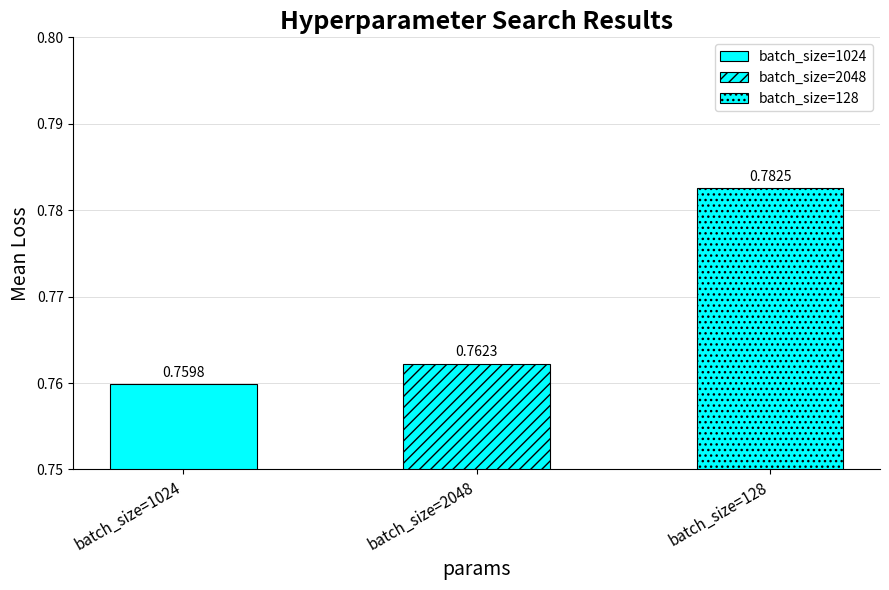

What is the label of the 3rd bar from the right?

batch_size=1024